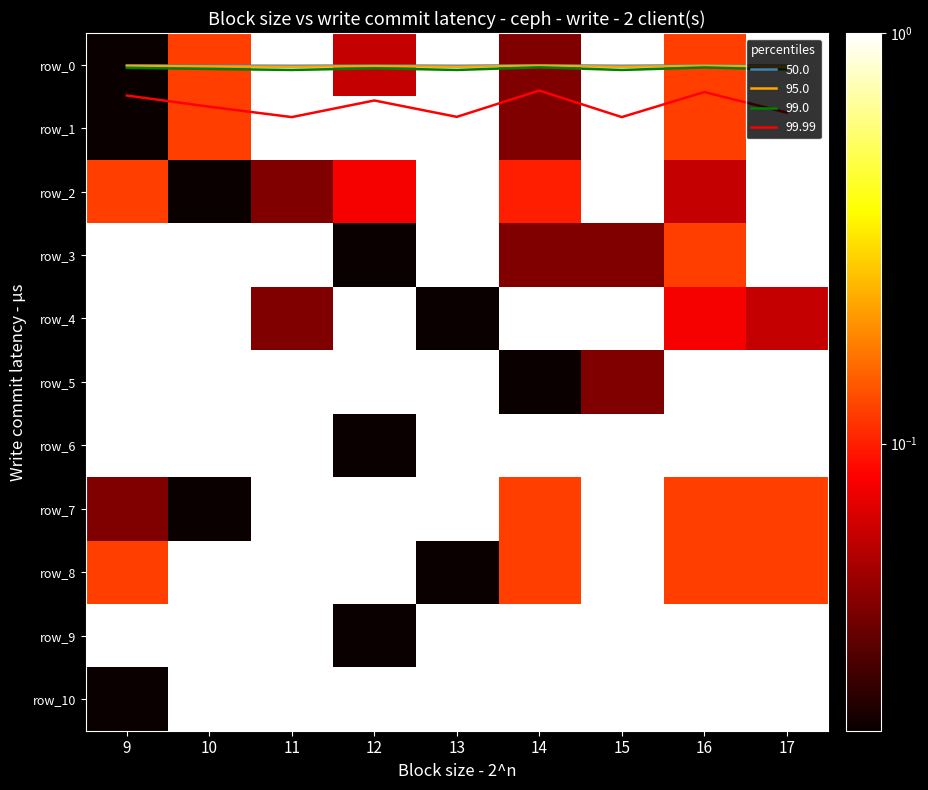

Which series has the largest range (max minus min)?

row_0